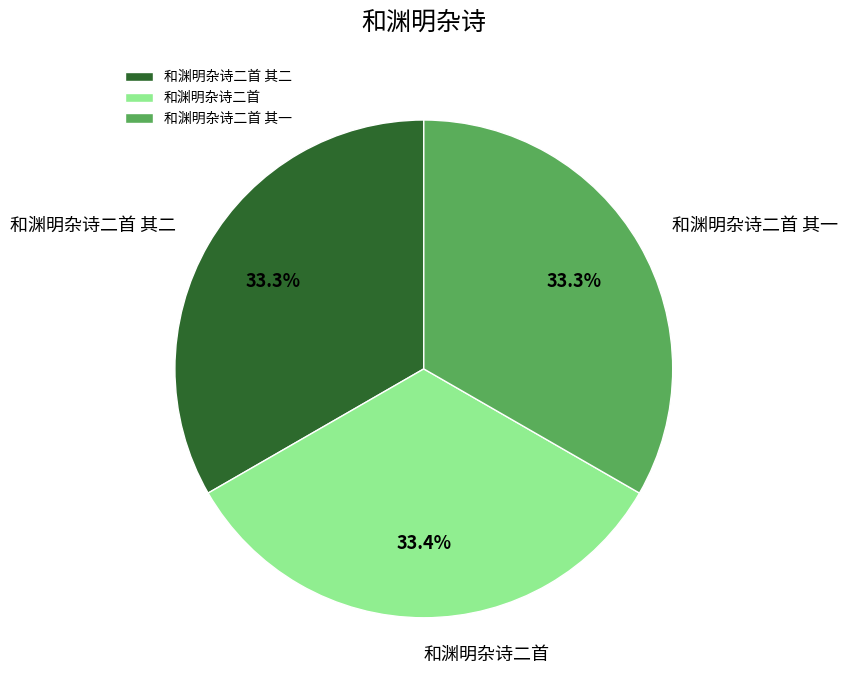

Approximately how many times larger is the value at 和渊明杂诗二首 compared to 和渊明杂诗二首 其二?

1.0